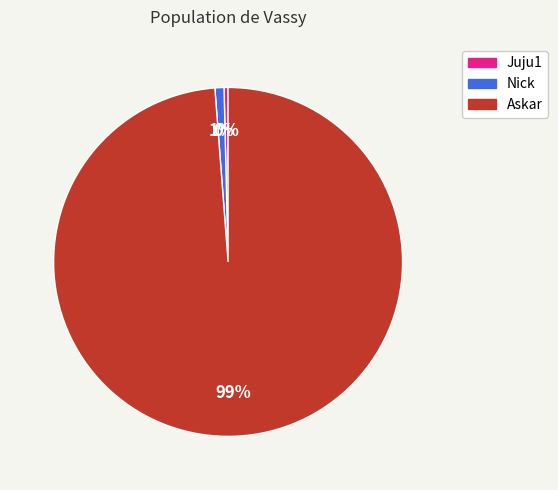

Count the number of slices in the pie.

3